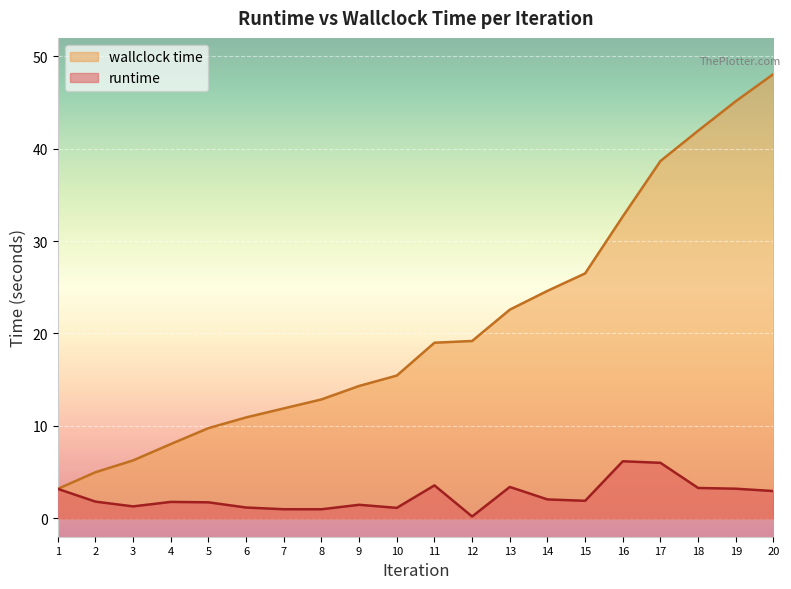

How many values in the runtime series are below 1?

3